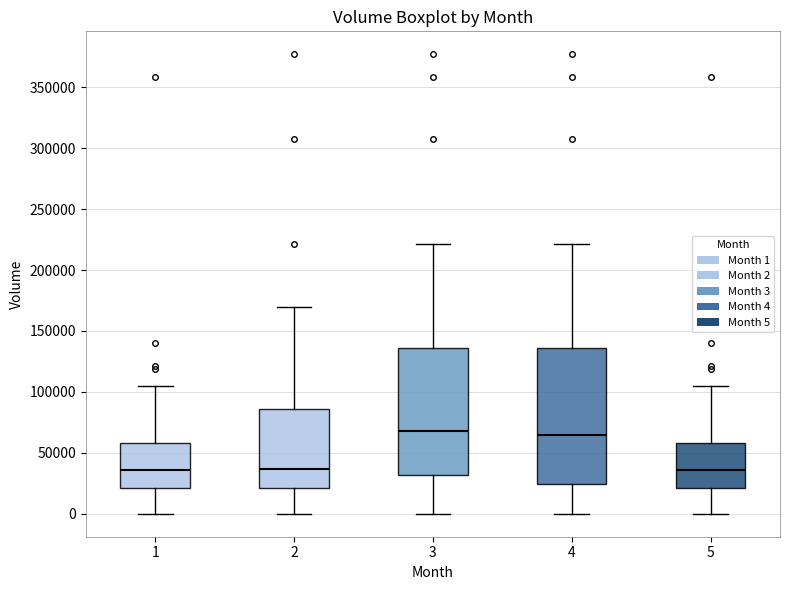

Where is the upper edge of the box at x = 4 on the y-axis? The values are not printed on the chart, so give them approximately, as read against the axis.

135000